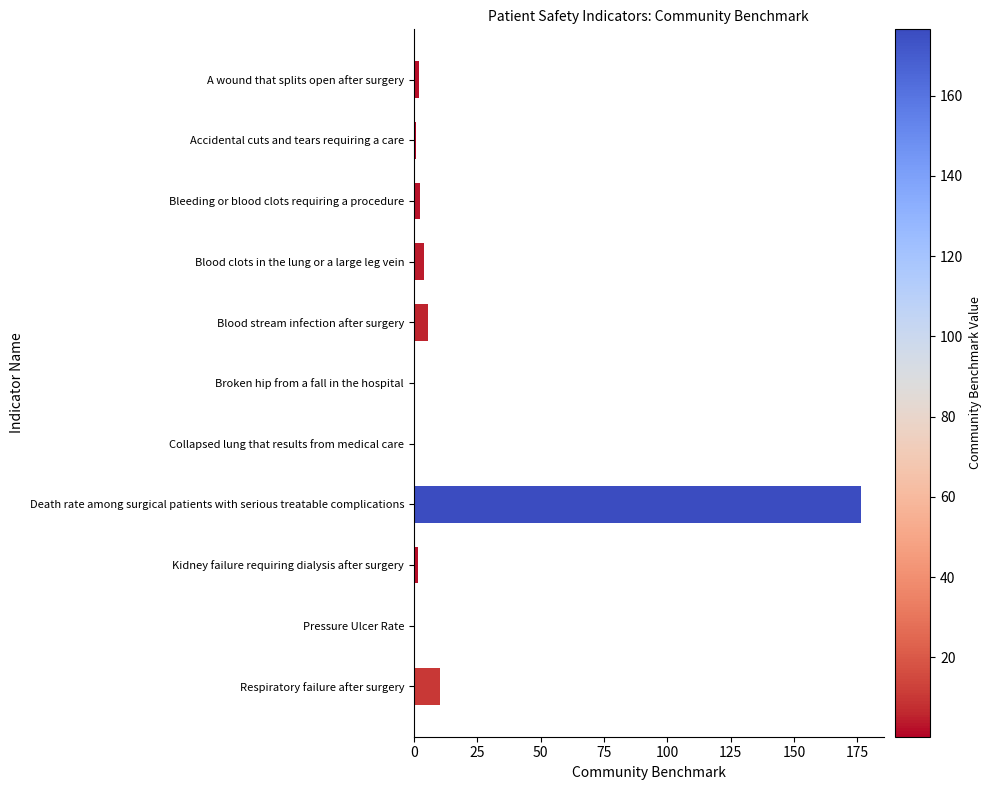

Is it true that the value at Respiratory failure after surgery is 10.3?

True